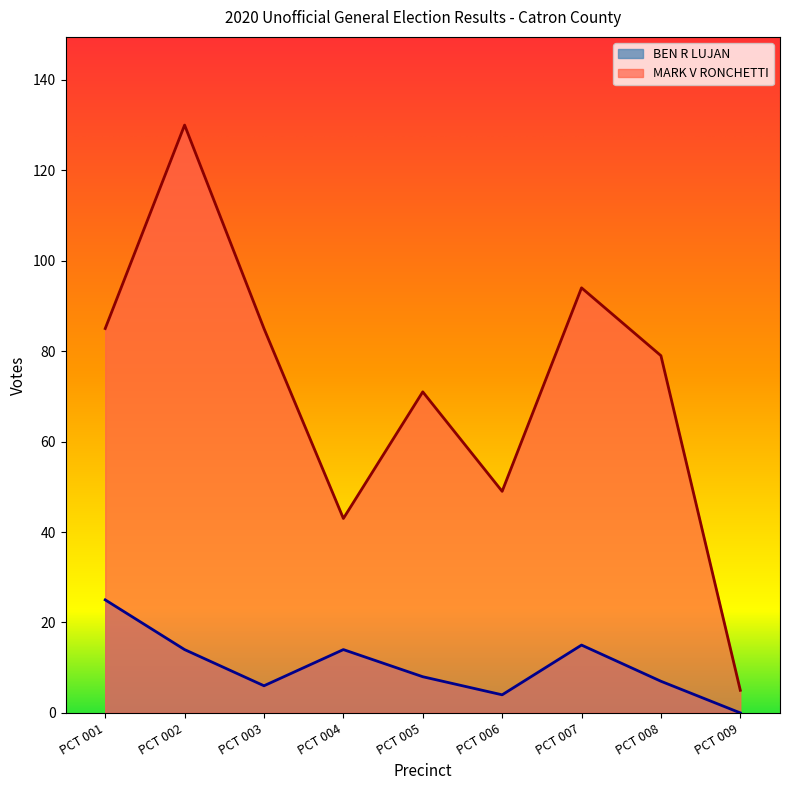

How many interior local peaks does the BEN R LUJAN series have?

2